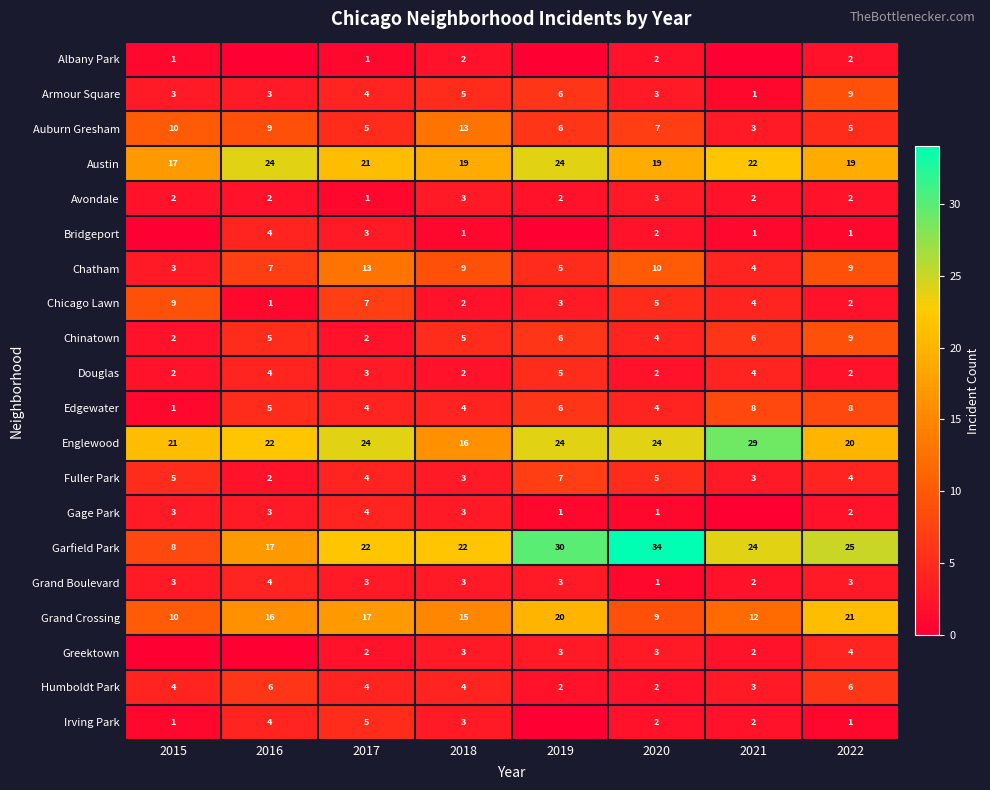

The Edgewater series shows 8 at 2021. True or false?

True